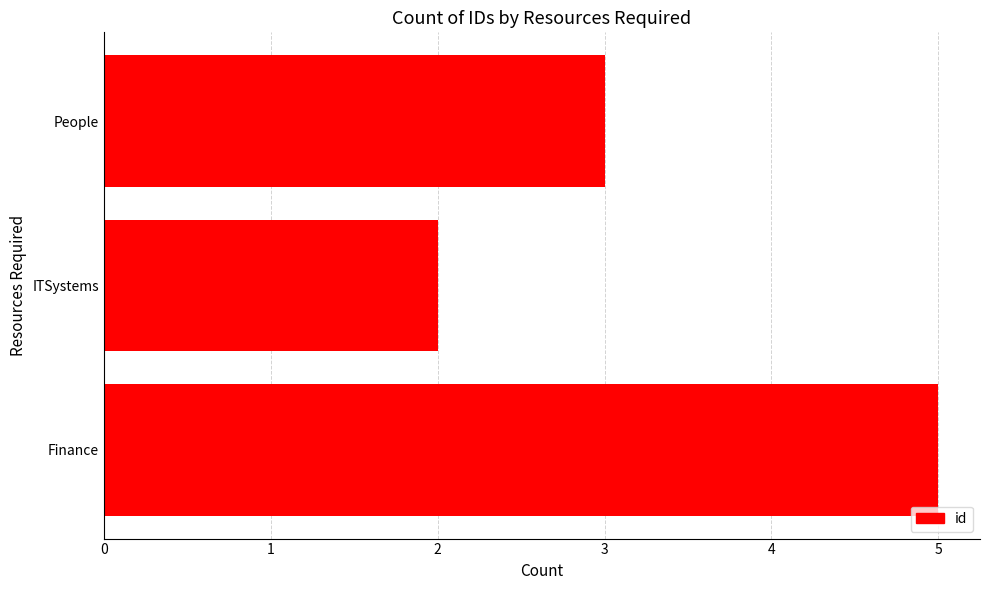

List the labels in order of value, largest first.

Finance, People, ITSystems